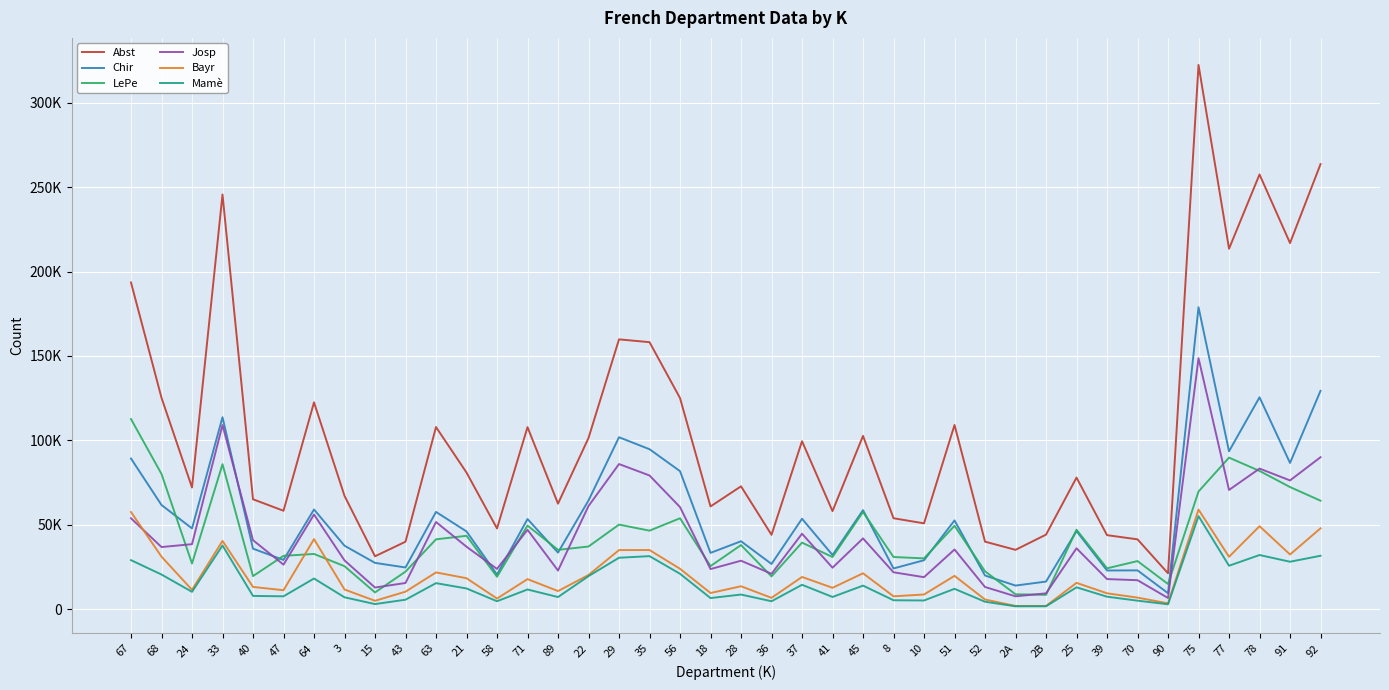

What is the value of the Bayr point at the 16th from the left?

20172